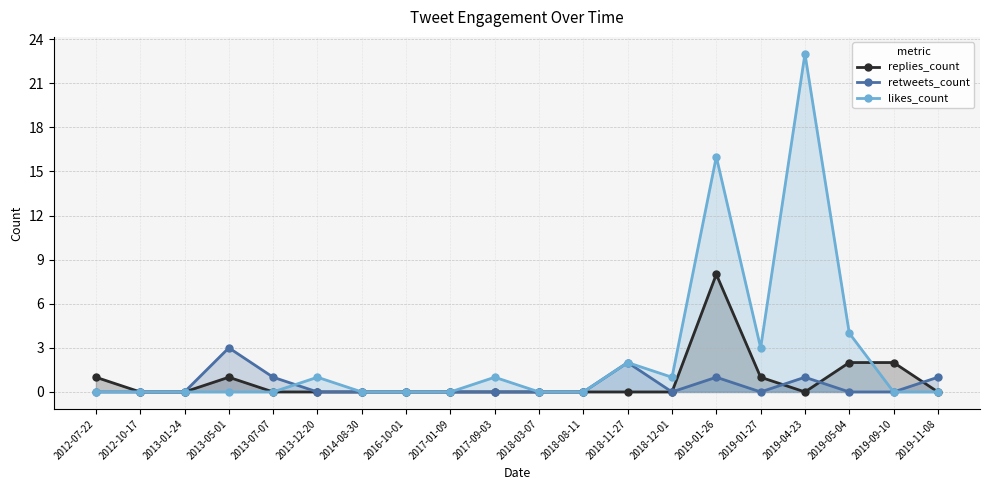

What position from the right is 2018-12-01?

7